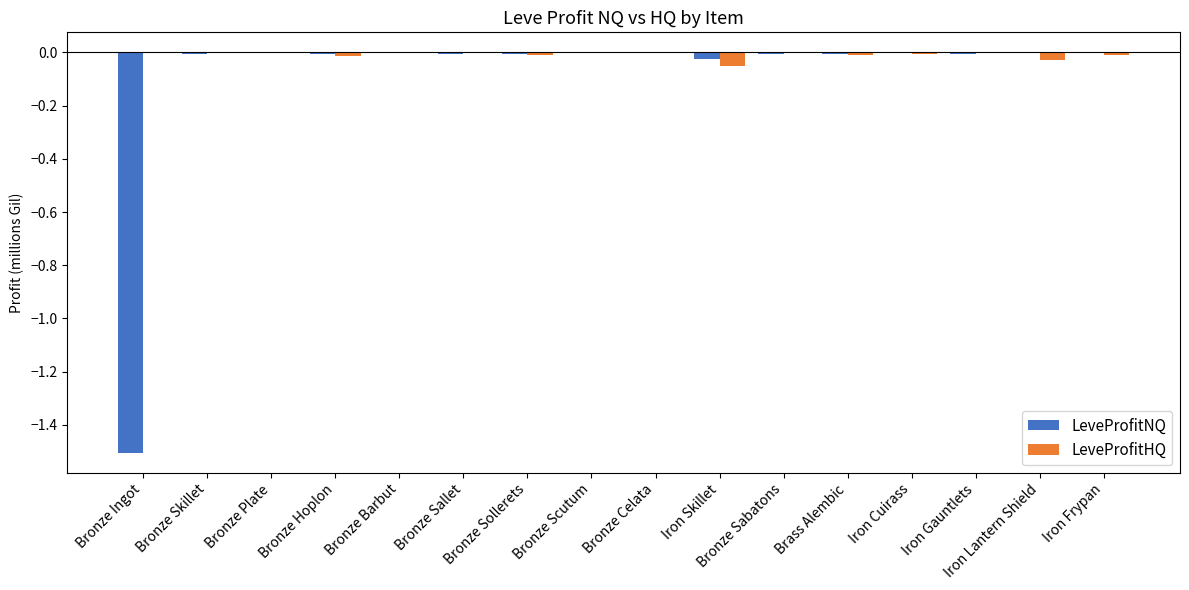

What is the sum of all LeveProfitNQ values?

-1.6